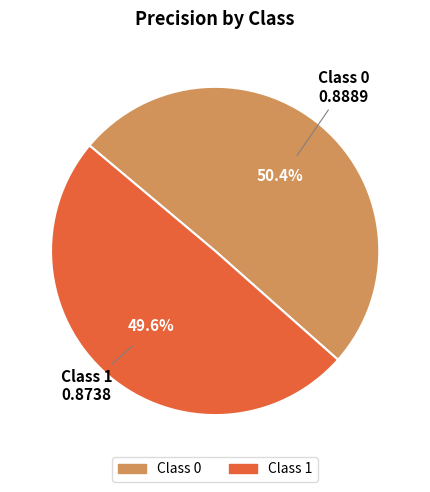

Is there a majority slice in this chart?

Yes